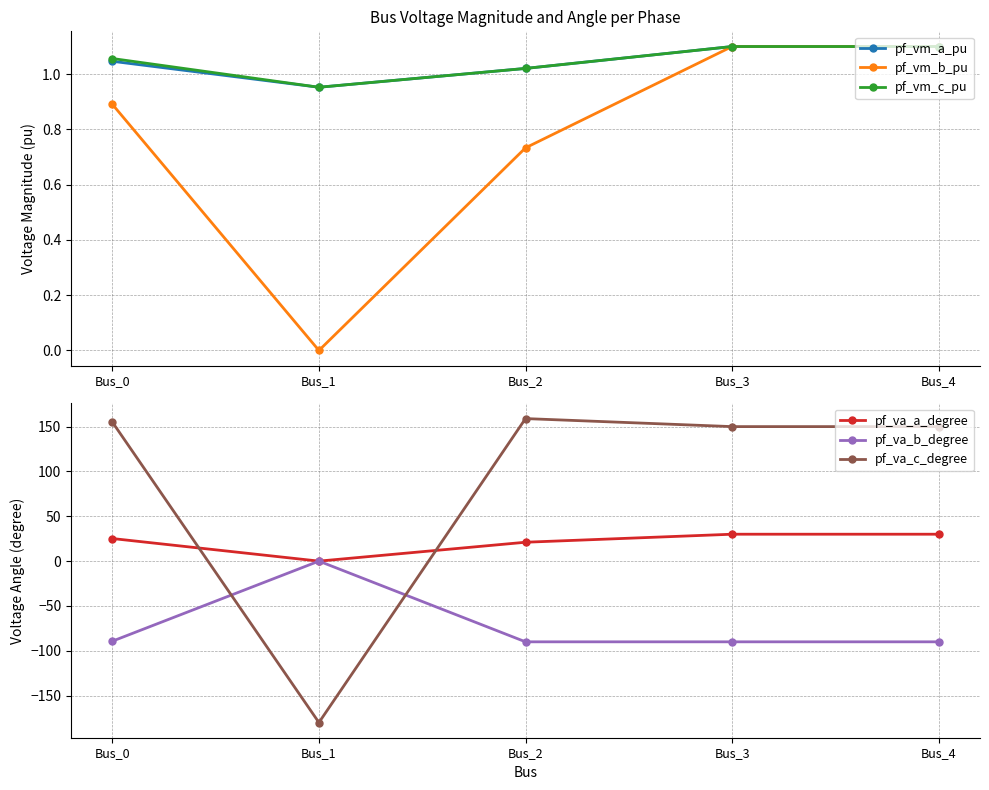

Reading left to right, what are all the values shown in this chart?

pf_vm_a_pu: Bus_0=1.0	Bus_1=1.0	Bus_2=1.0	Bus_3=1.1	Bus_4=1.1
pf_vm_b_pu: Bus_0=0.9	Bus_1=0.0	Bus_2=0.7	Bus_3=1.1	Bus_4=1.1
pf_vm_c_pu: Bus_0=1.1	Bus_1=1.0	Bus_2=1.0	Bus_3=1.1	Bus_4=1.1
pf_va_a_degree: Bus_0=25.2	Bus_1=0.0	Bus_2=21.1	Bus_3=30.0	Bus_4=30.0
pf_va_b_degree: Bus_0=-89.3	Bus_1=0.0	Bus_2=-90.0	Bus_3=-90.0	Bus_4=-90.0
pf_va_c_degree: Bus_0=155.1	Bus_1=-180.0	Bus_2=158.9	Bus_3=150.0	Bus_4=150.0